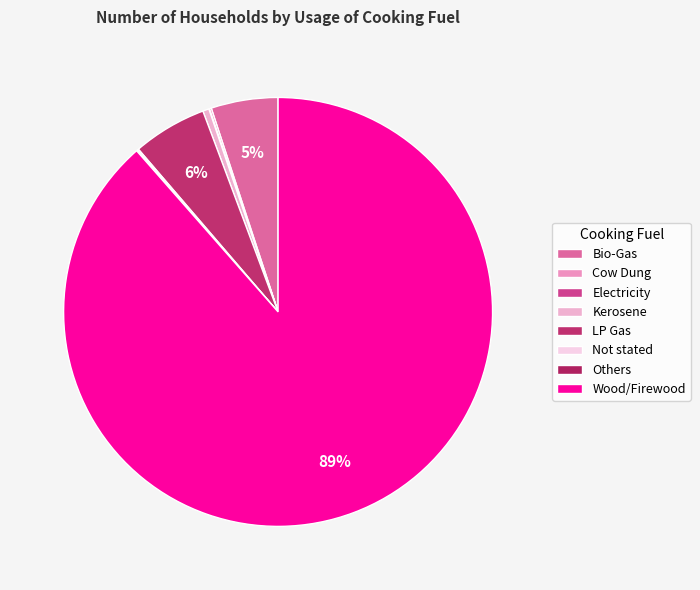

Is it true that Cow Dung is 1% of the pie?

False